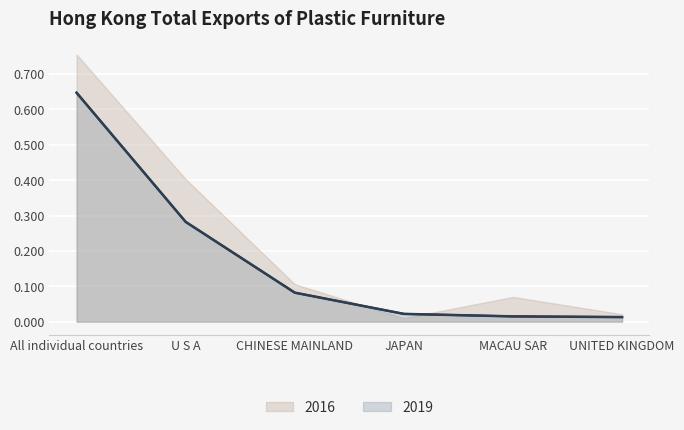

How many times do 2016 and 2019 cross each other?

2